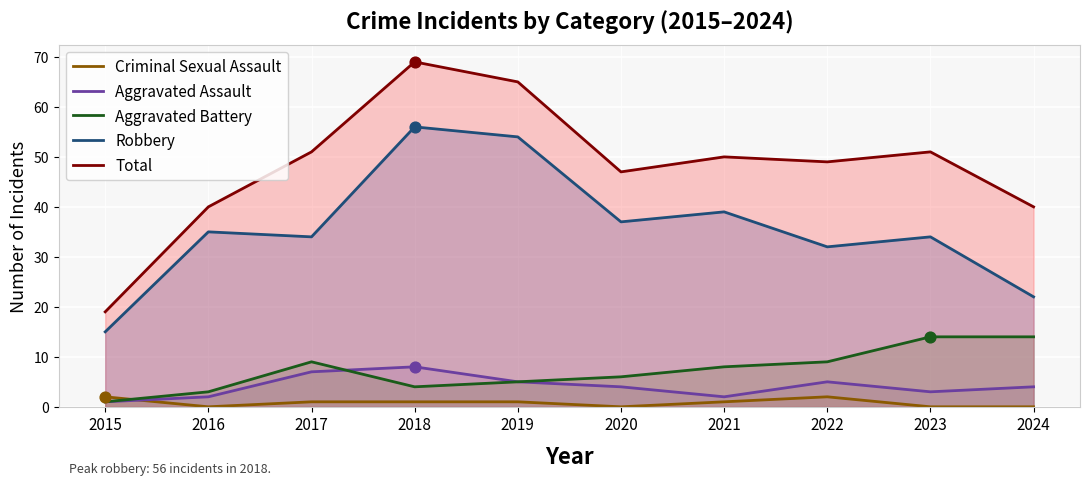

What are all the series names shown in the legend?

Criminal Sexual Assault, Aggravated Assault, Aggravated Battery, Robbery, Total